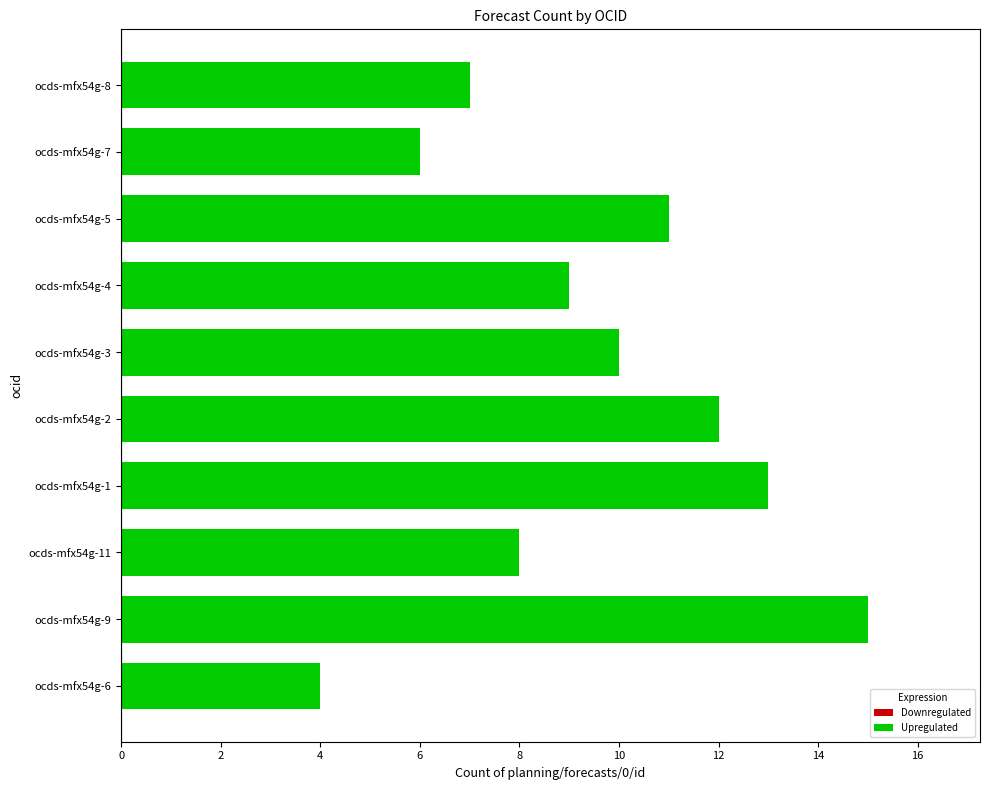

Reading top to bottom, transcribe all the data shown in this chart.

ocds-mfx54g-8=7	ocds-mfx54g-7=6	ocds-mfx54g-5=11	ocds-mfx54g-4=9	ocds-mfx54g-3=10	ocds-mfx54g-2=12	ocds-mfx54g-1=13	ocds-mfx54g-11=8	ocds-mfx54g-9=15	ocds-mfx54g-6=4